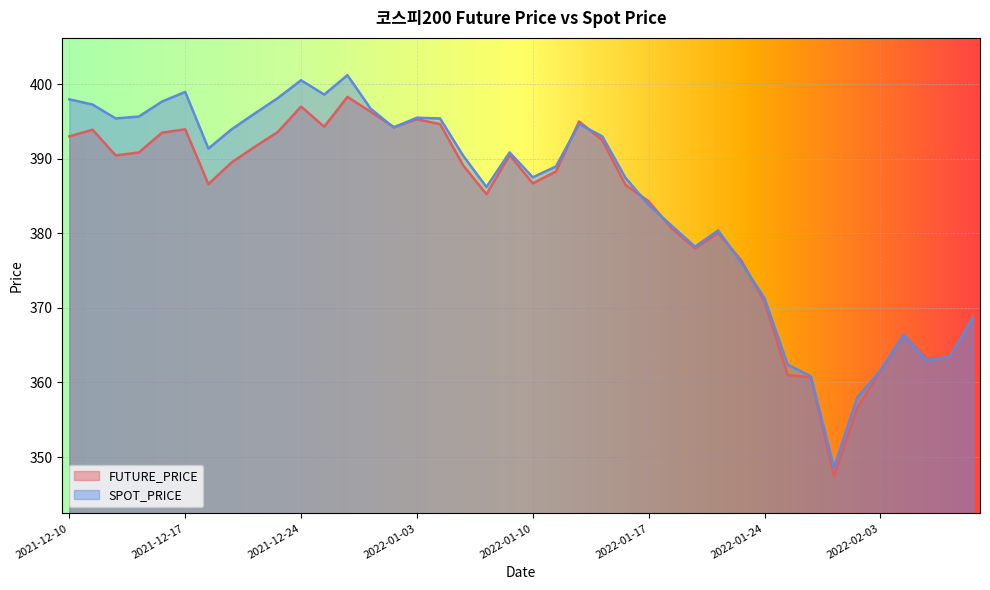

At how many categories does at least one series exceed 399?

2